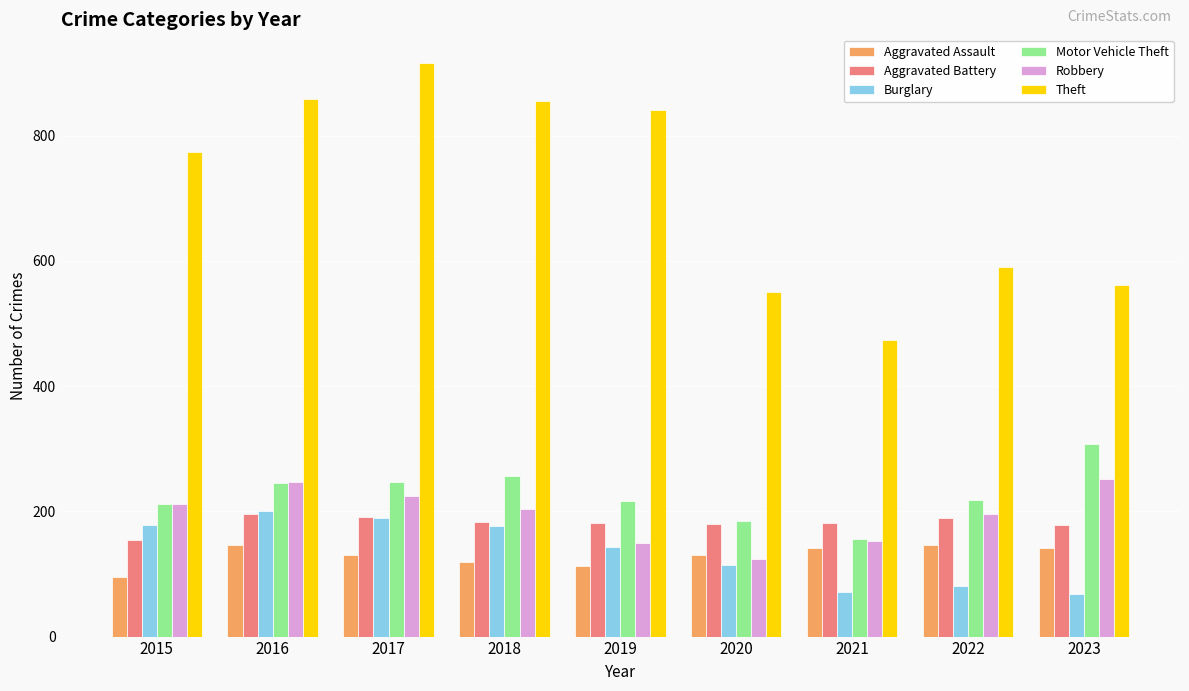

Which series changed the most between 2018 and 2022?

Theft